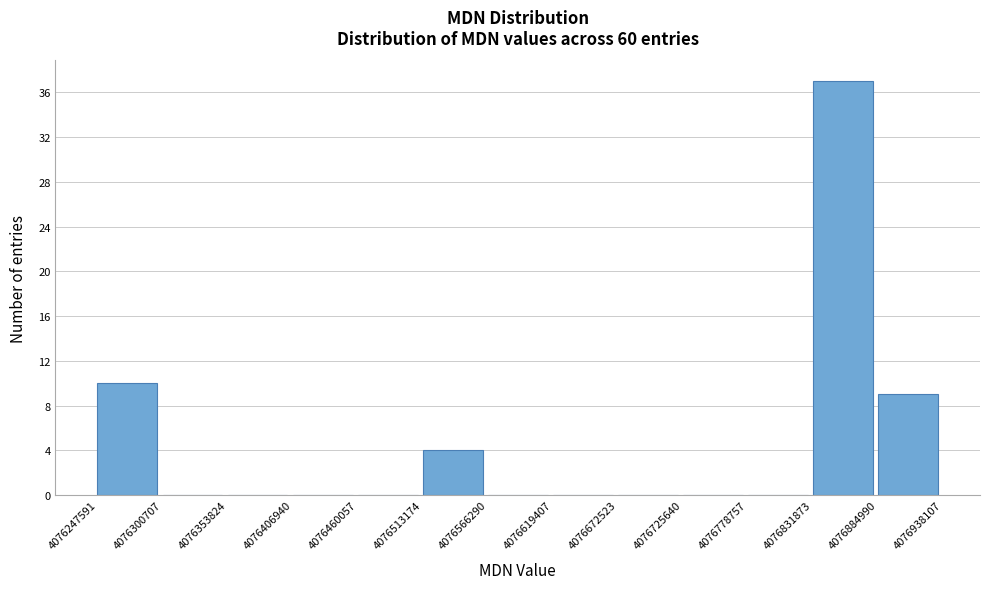

Which range on the x-axis has the tallest bar?

4076831873 to 4076884990